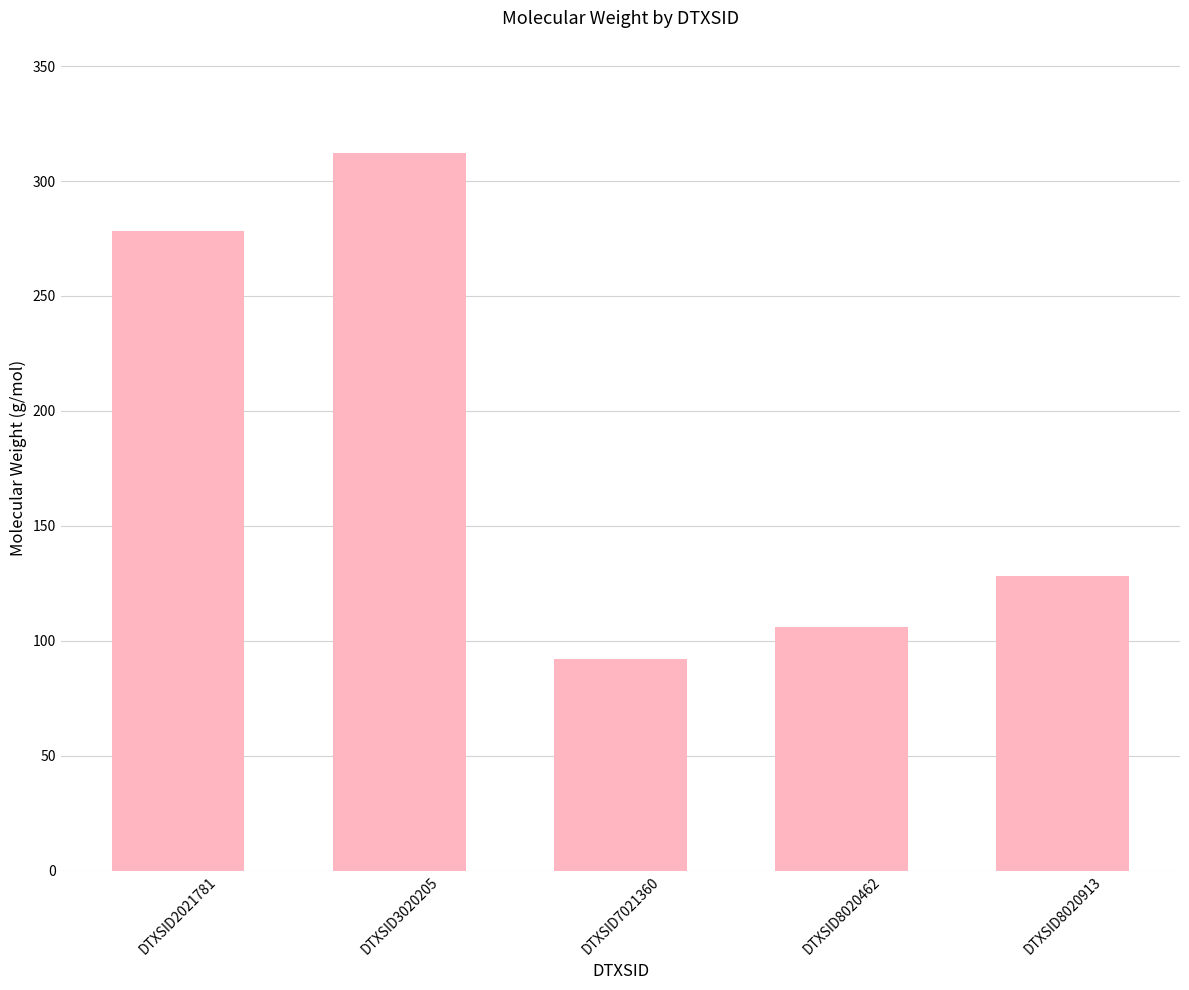

What is the difference between the values at DTXSID8020913 and DTXSID2021781?

150.2